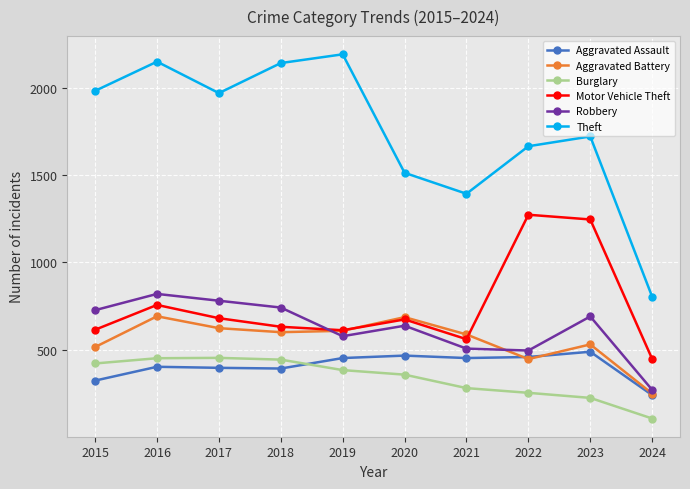

Where is the first local maximum for Motor Vehicle Theft?

2016